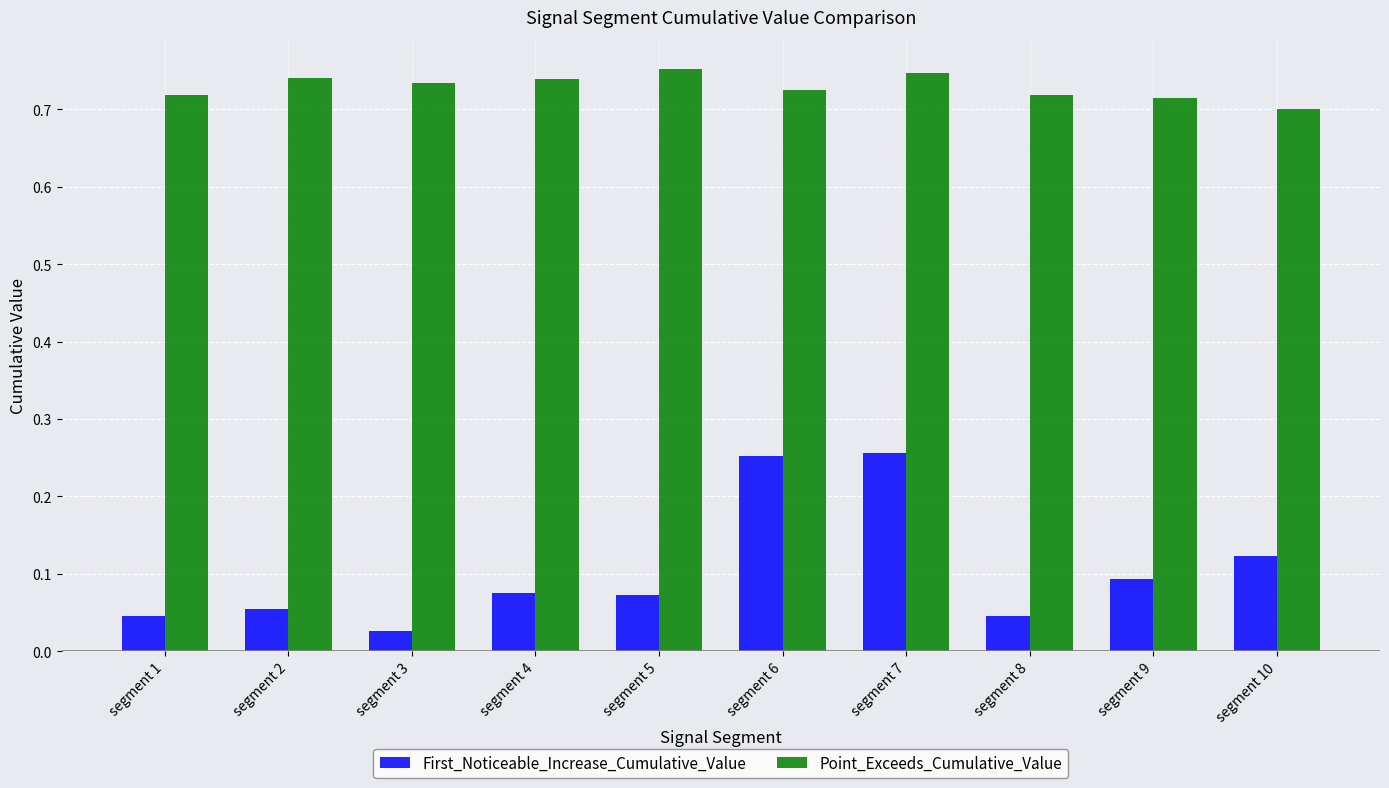

Which category has the lowest value across all series?

segment 3